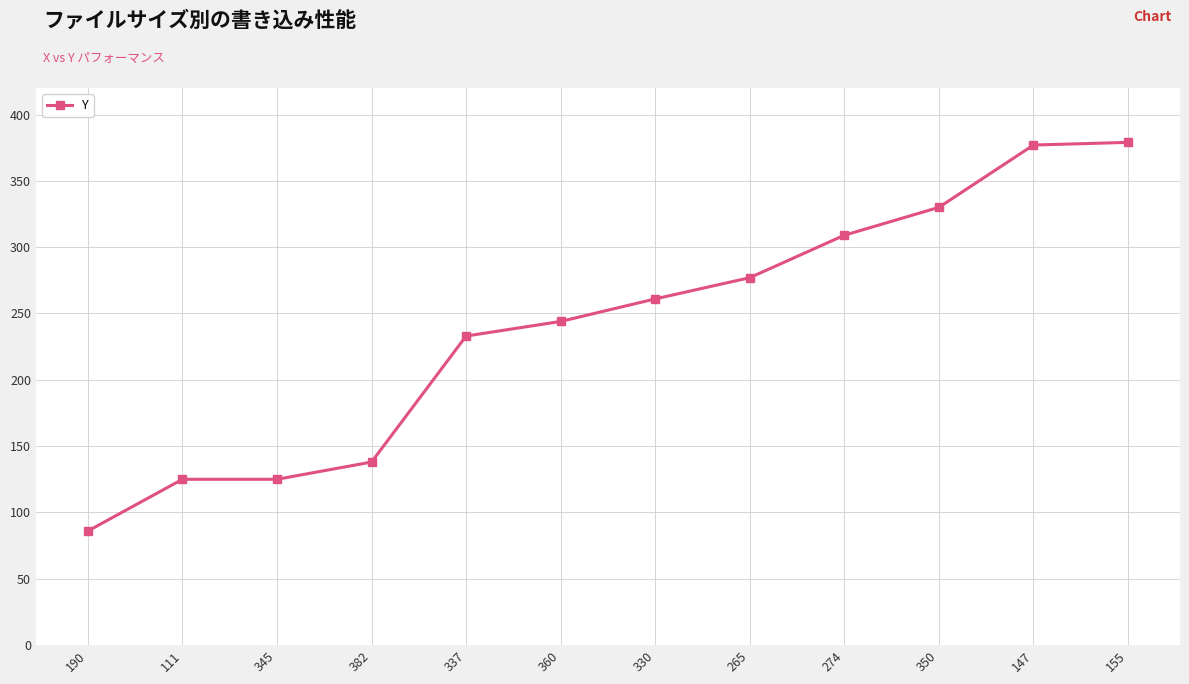

How many distinct data groups are displayed?

1